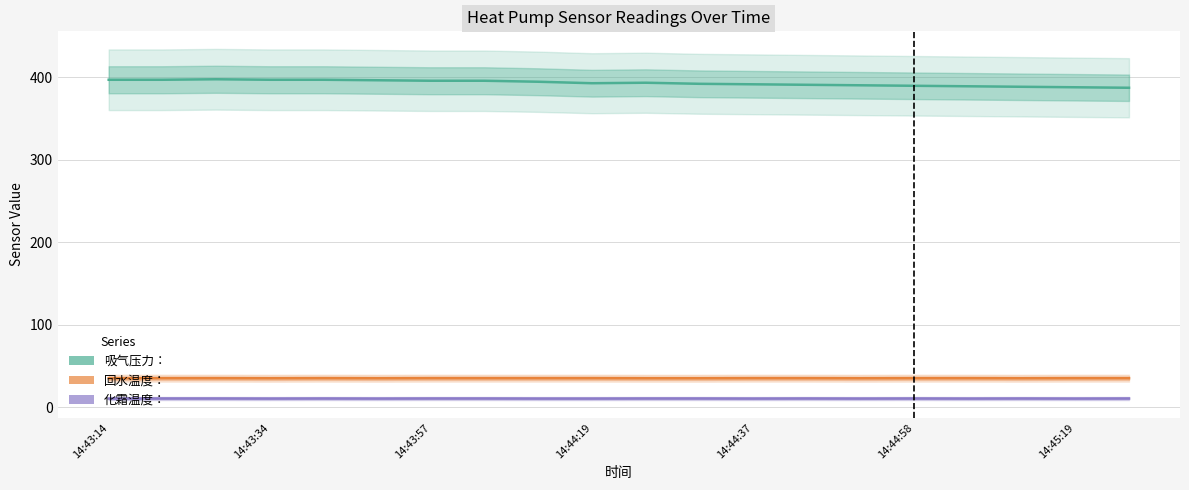

What is the highest value of the 化霜温度： series?

10.9